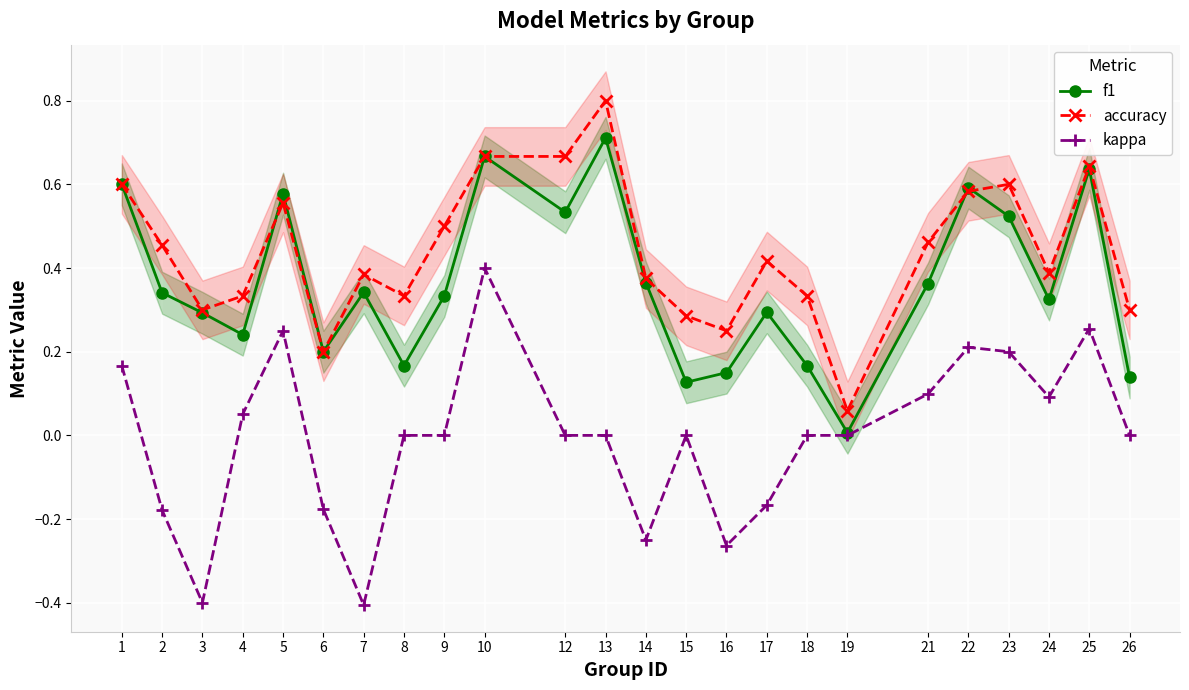

True or false: kappa has more than 2 points higher than both neighbors.

True